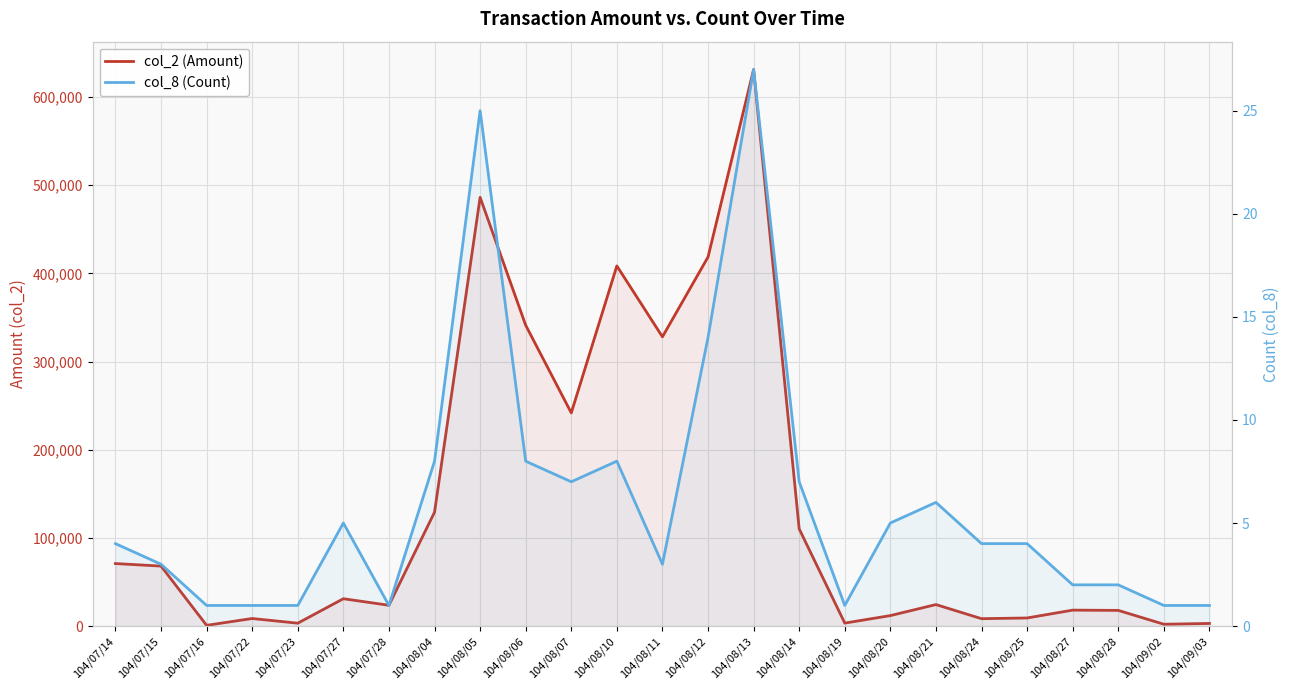

Which category has the lowest value across all series?

104/07/16